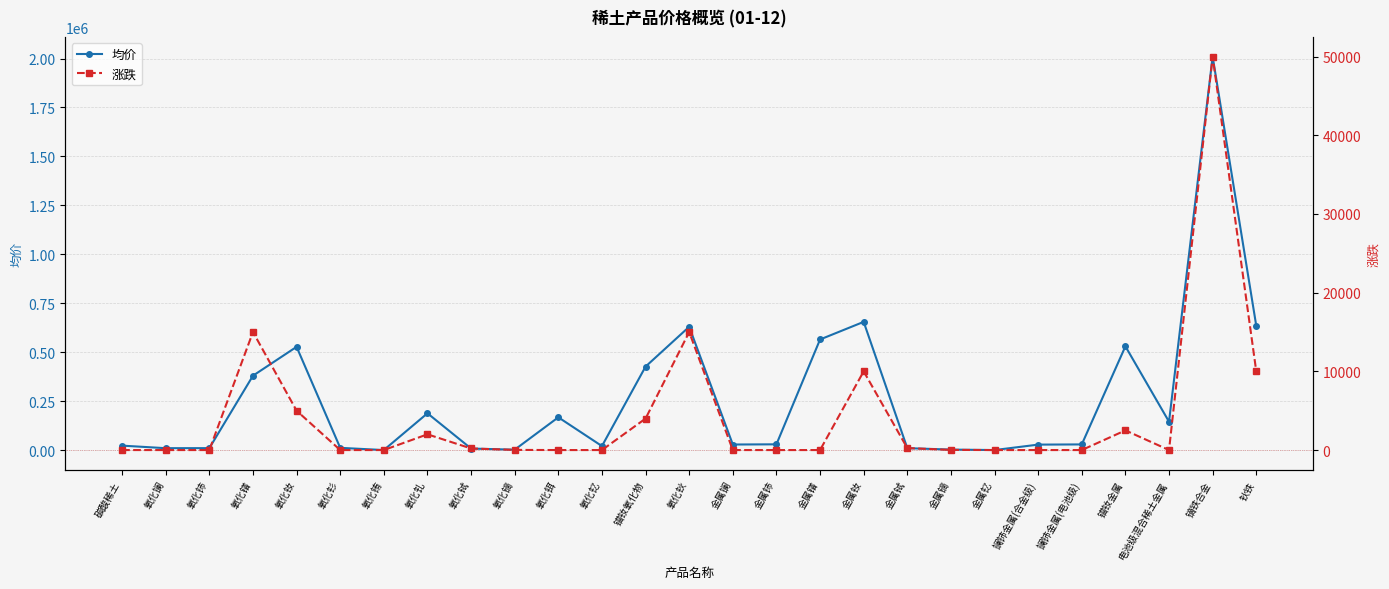

Is it true that 均价 equals 332571 at 钬铁?

False